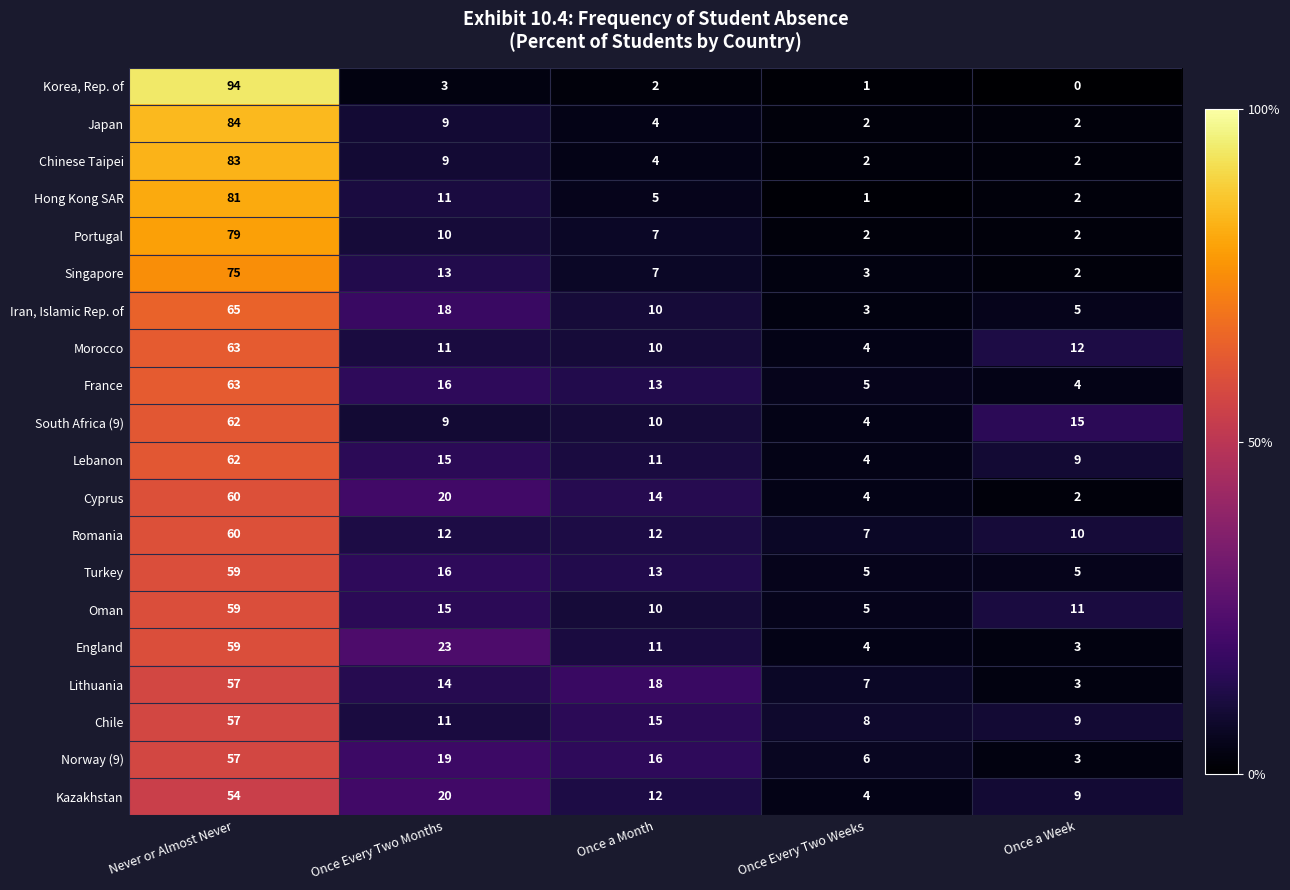

Which label corresponds to the smallest value in the chart?

Once a Week